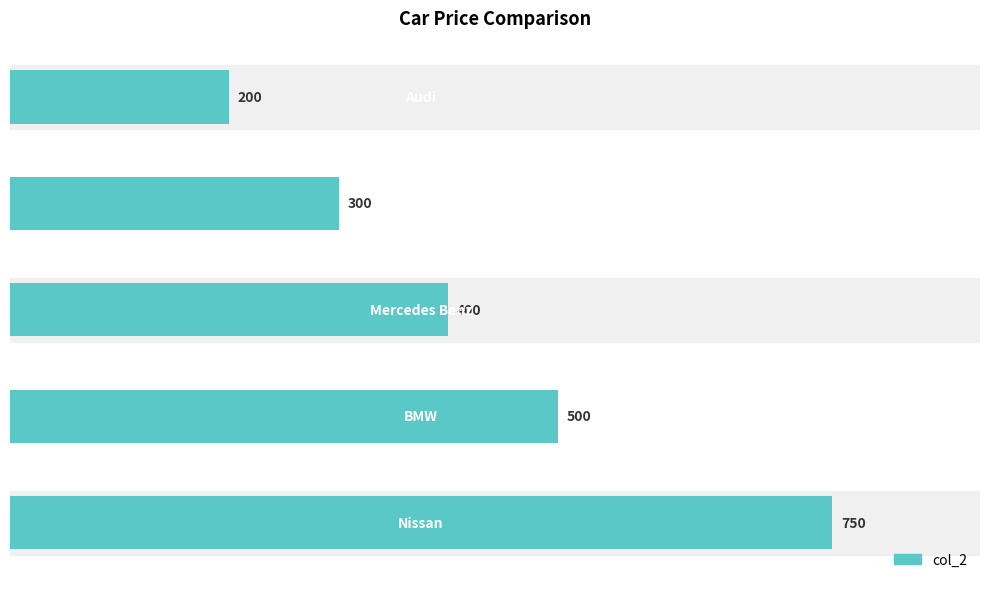

What is the difference between the maximum and minimum values?

550